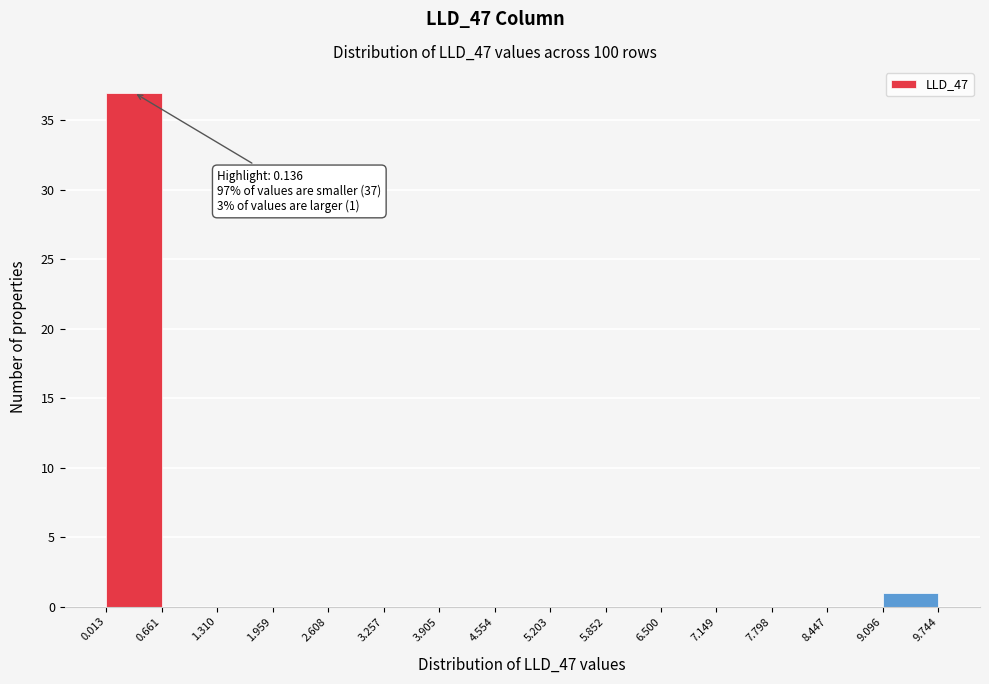

Which range on the x-axis has the tallest bar?

0.013 to 0.661